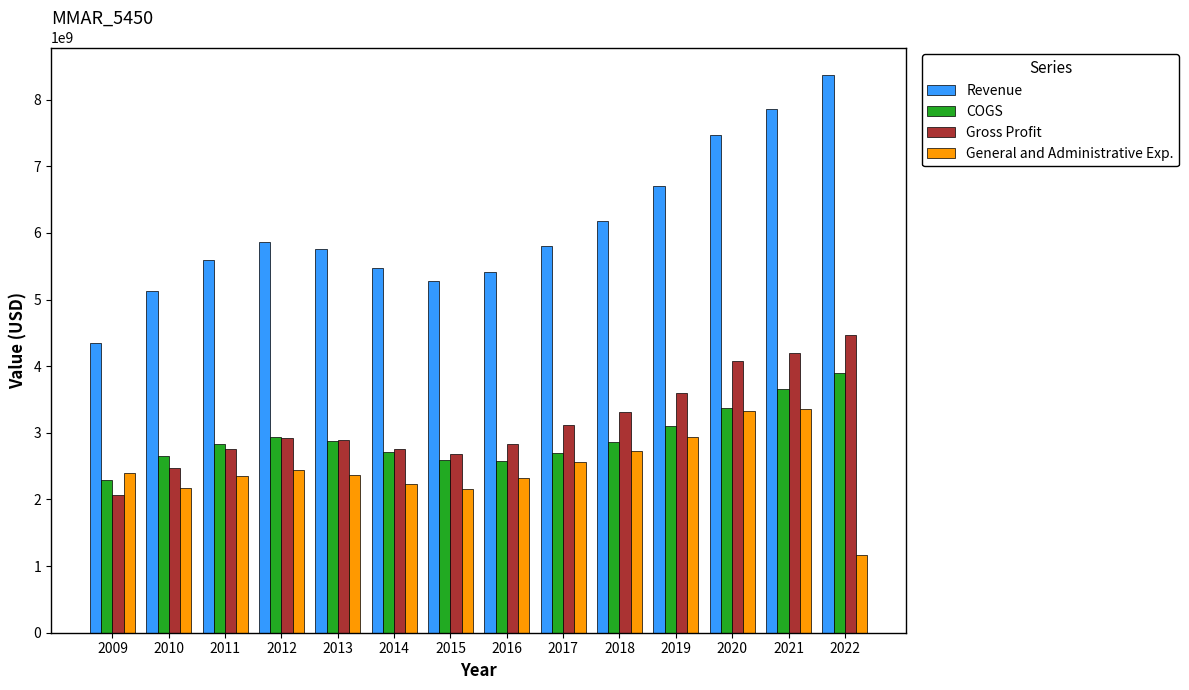

At which label is COGS closest to 3094685500?

2019